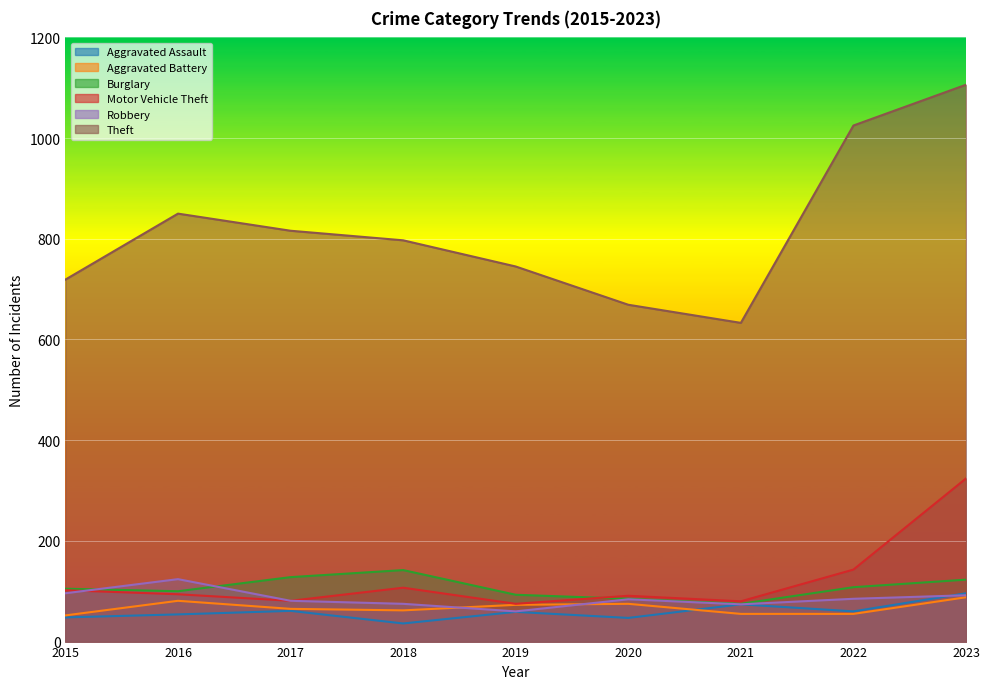

Is it true that Theft equals 1106 at 2023?

True